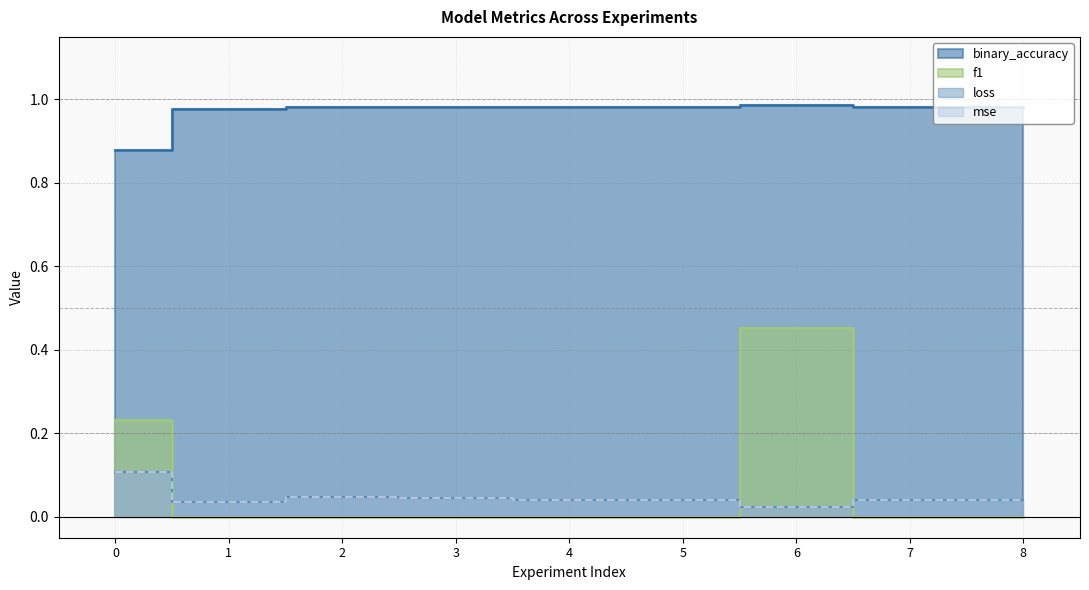

In f1, how many points are higher than both neighbors (excluding endpoints)?

1